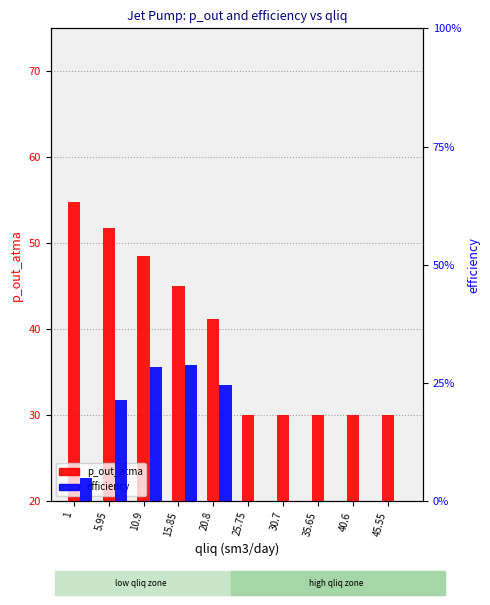

The p_out_atma series shows 30.0 at 40.6. True or false?

True